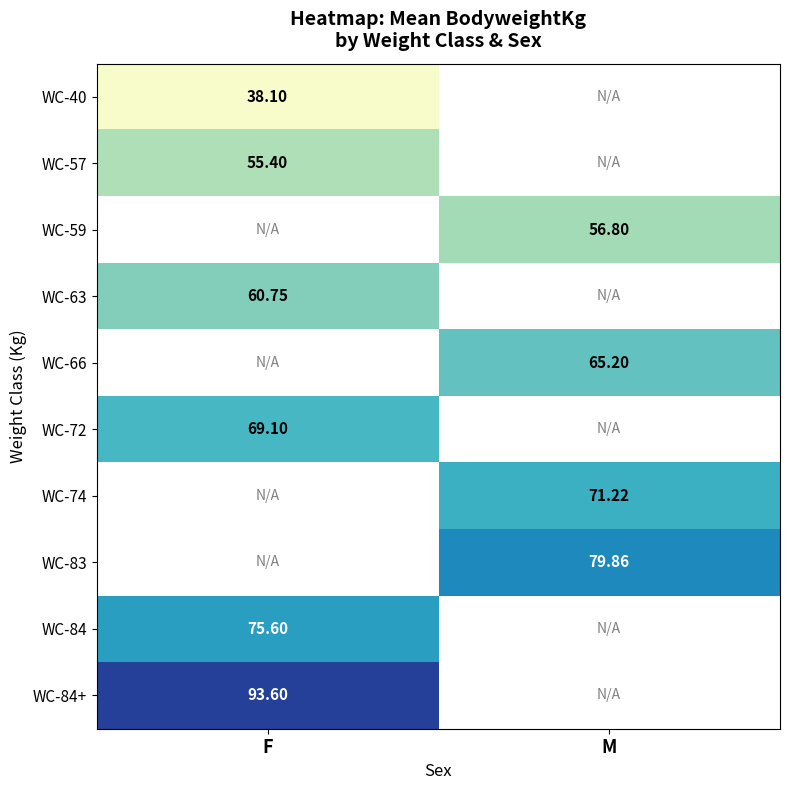

Between F and M, which is larger?

M